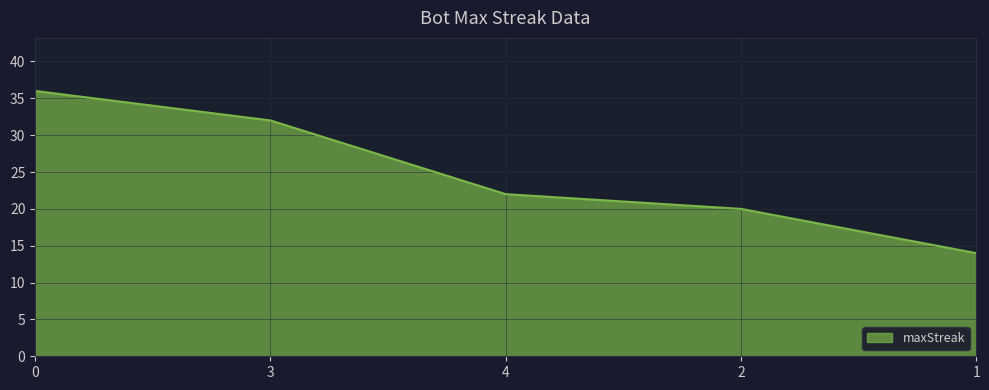

How many lines are shown in the chart?

1